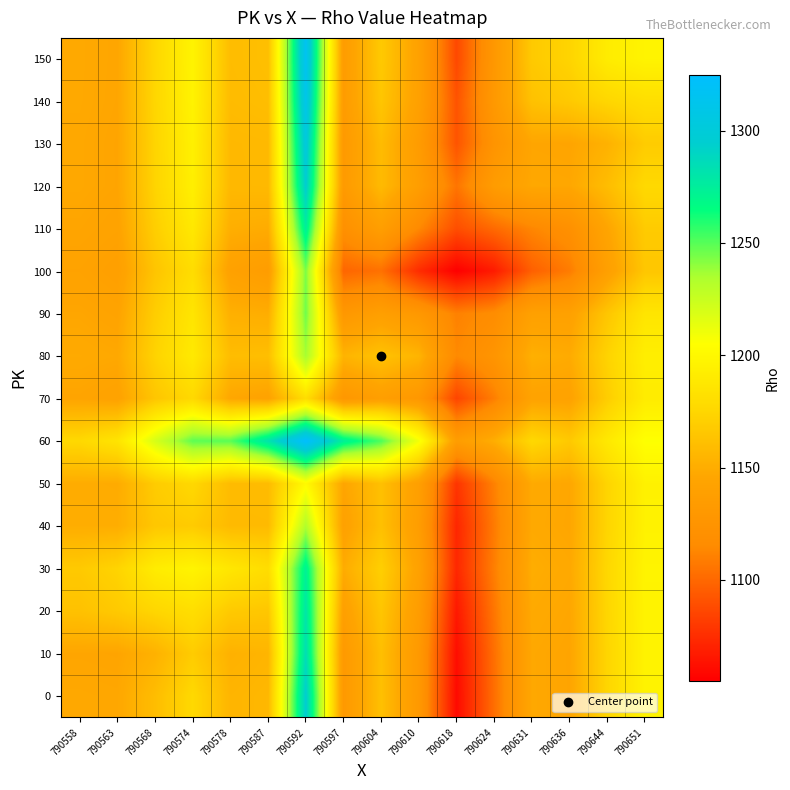

Which category has the lowest value across all series?

790618